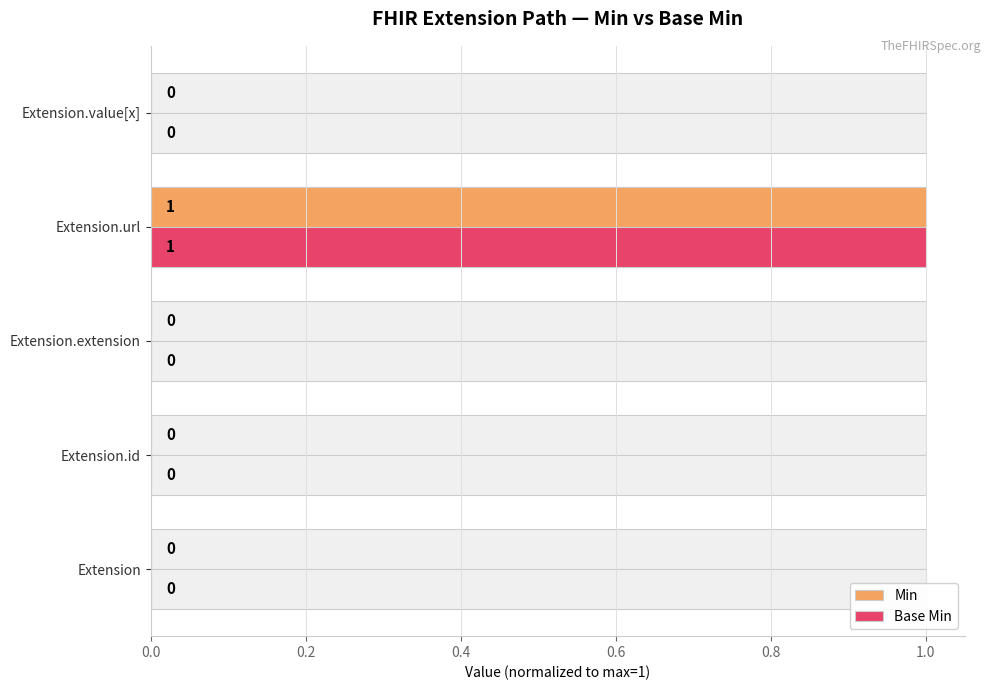

Which series has the widest spread of values?

Min